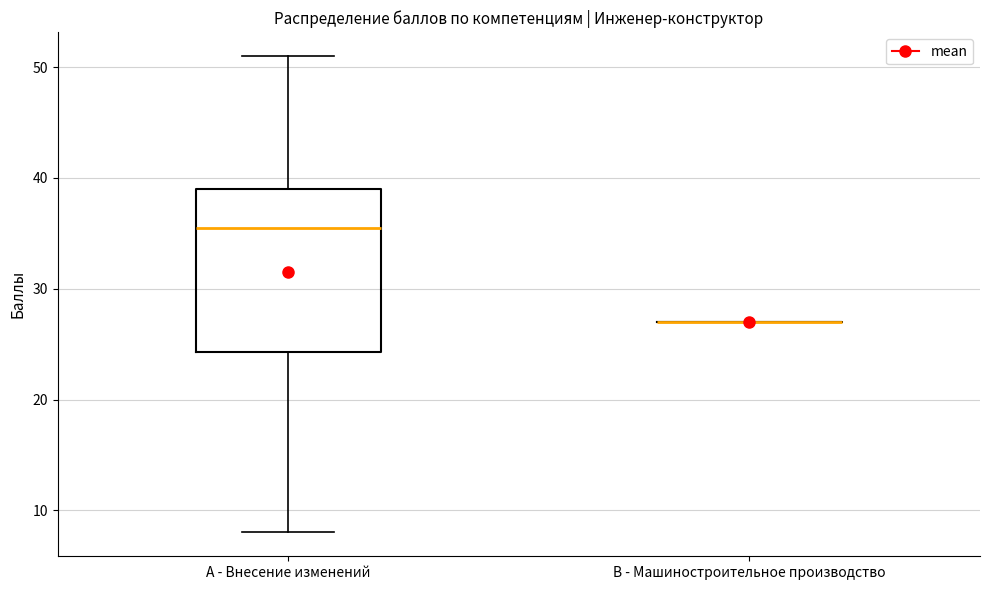

Comparing the boxes themselves (not the whiskers), which one is the tallest?

A - Внесение изменений